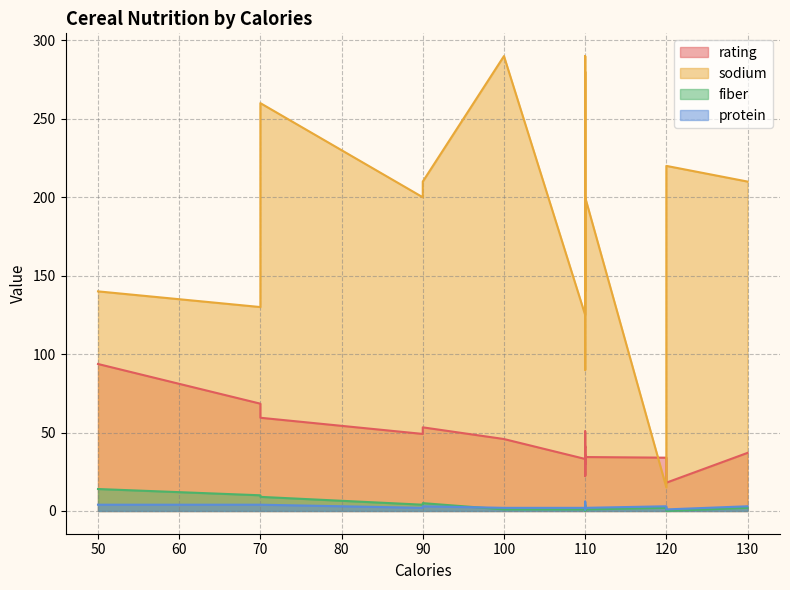

True or false: sodium and fiber intersect in this chart.

False